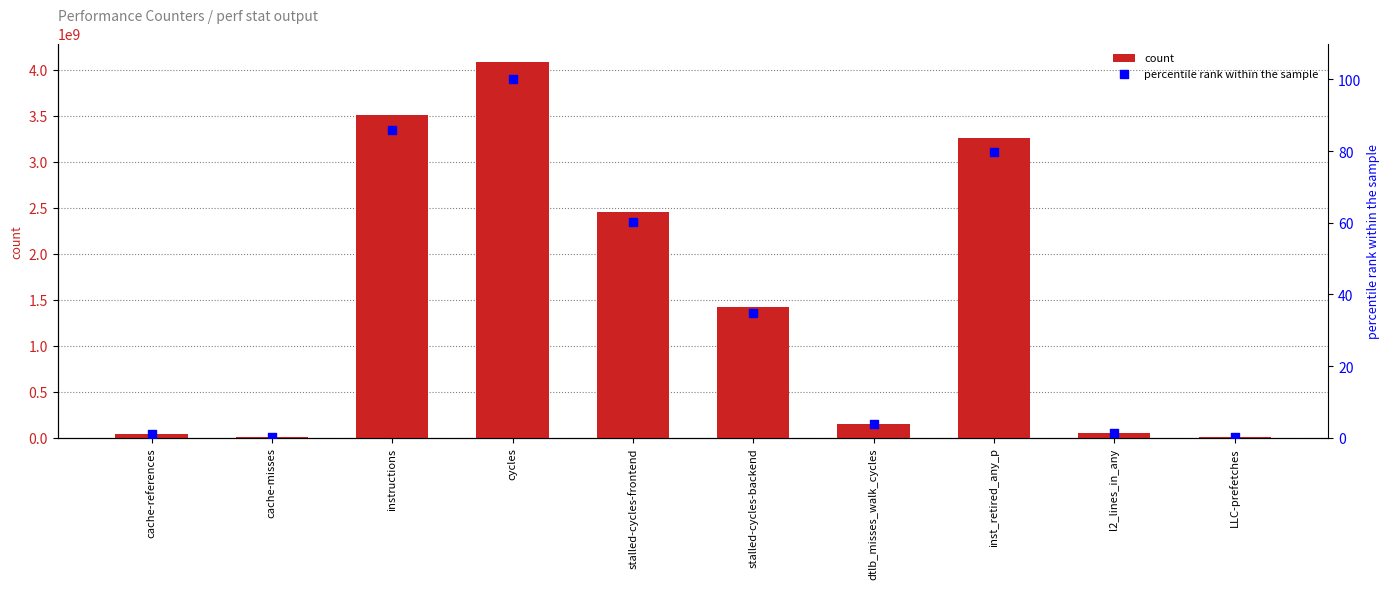

At which category is the sum across all series the highest?

cycles